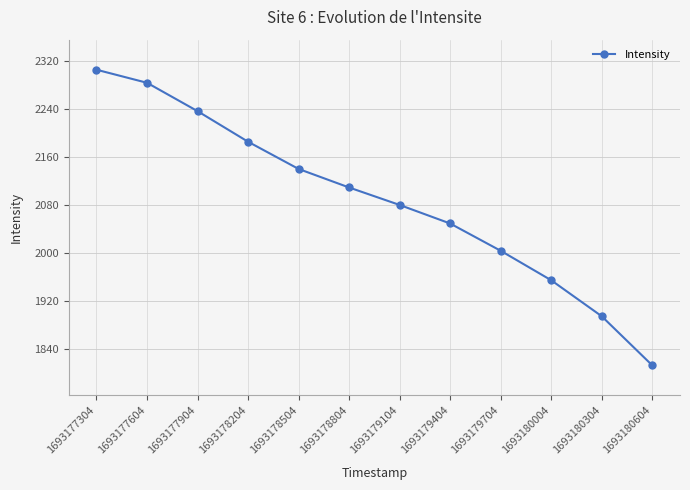

List the labels in order of value, largest first.

1693177304, 1693177604, 1693177904, 1693178204, 1693178504, 1693178804, 1693179104, 1693179404, 1693179704, 1693180004, 1693180304, 1693180604